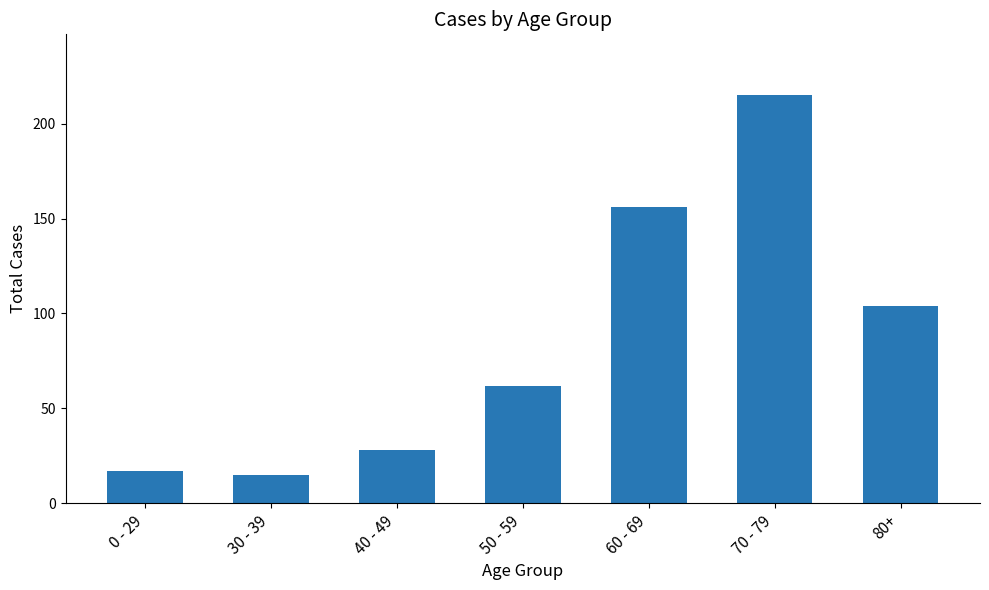

Rank the categories by value from lowest to highest.

30 - 39, 0 - 29, 40 - 49, 50 - 59, 80+, 60 - 69, 70 - 79